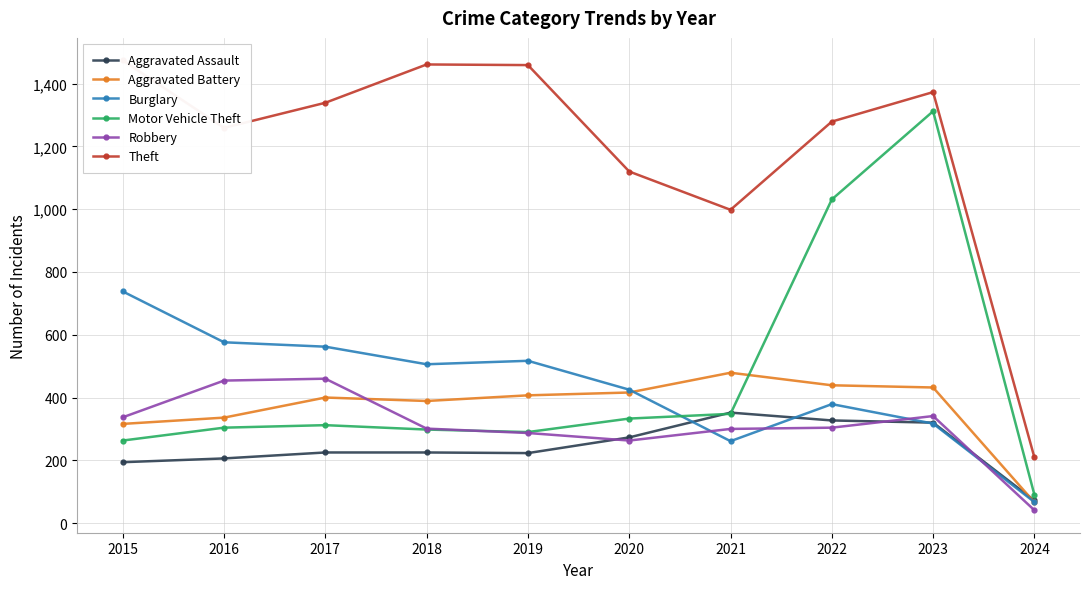

At which category does Aggravated Assault reach its first local peak?

2021